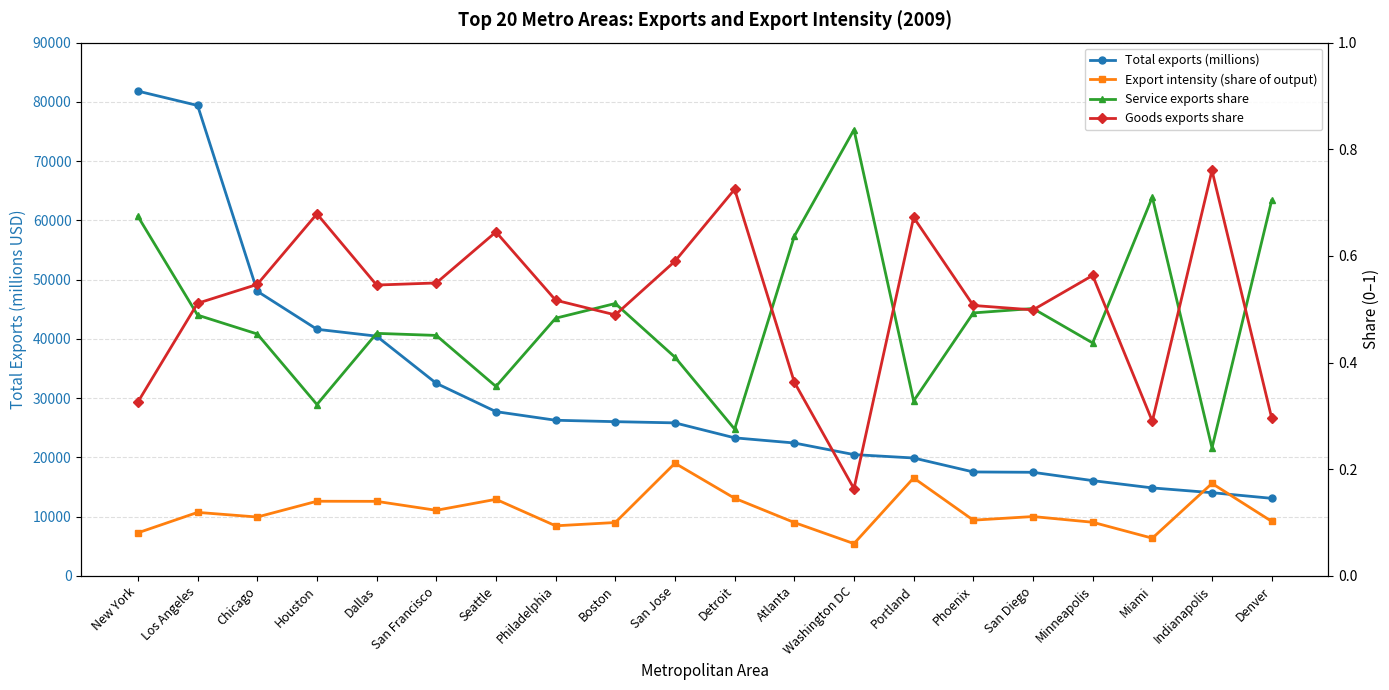

How many intersections are there between Service exports share and Goods exports share?

10